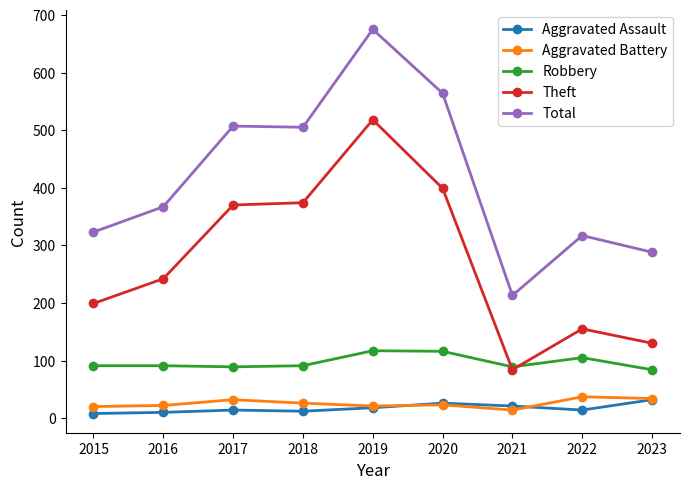

Which series changed the most between 2018 and 2021?

Total